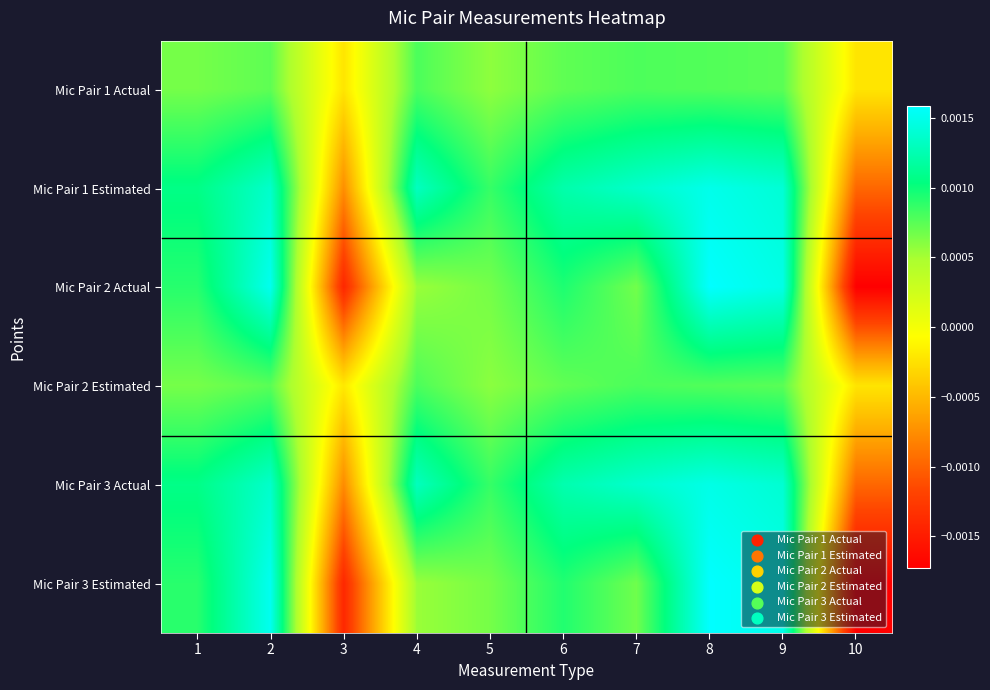

Which label corresponds to the smallest value in the chart?

10